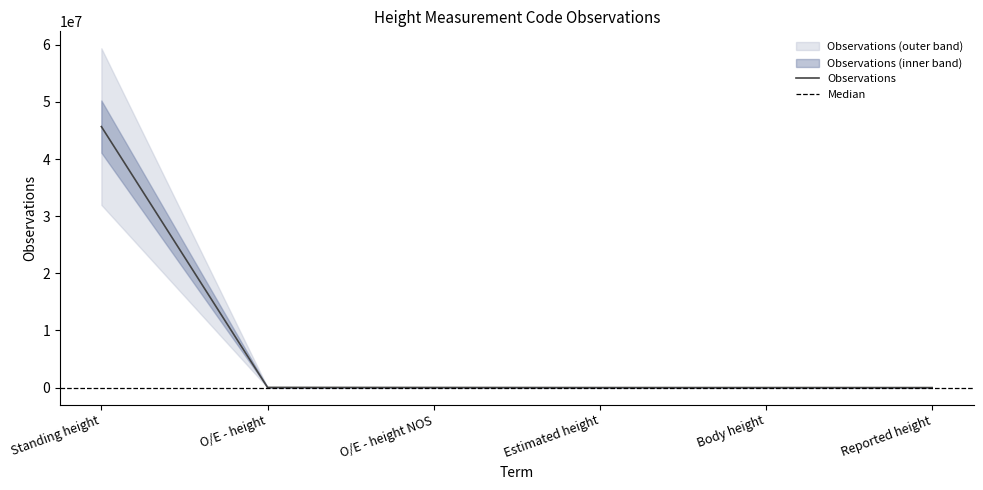

What is the smallest value displayed?

2306